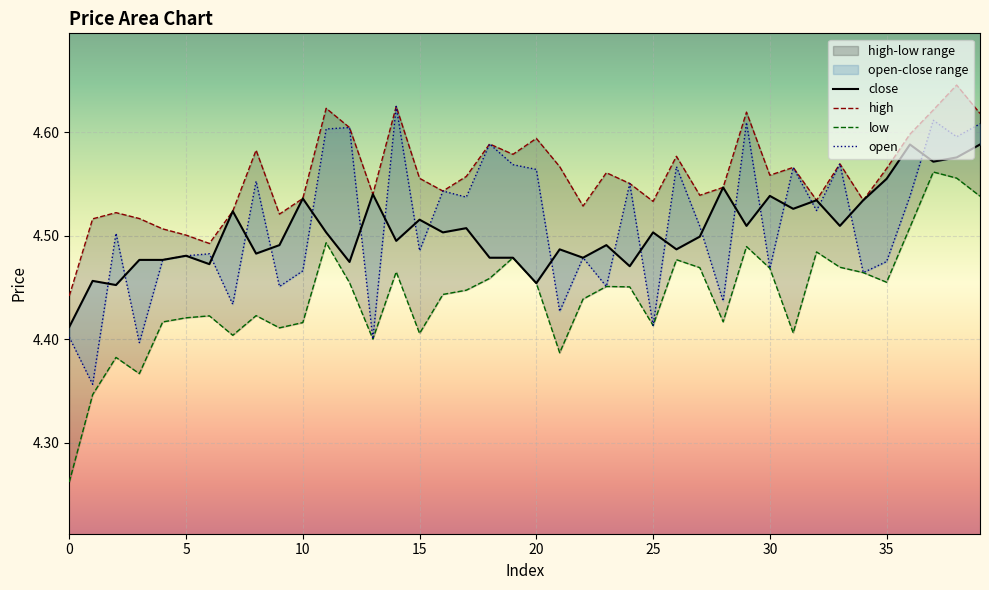

Reading left to right, what are all the values shown in this chart?

close: 4.4	4.5	4.5	4.5	4.5	4.5	4.5	4.5	4.5	4.5	4.5	4.5	4.5	4.5	4.5	4.5	4.5	4.5	4.5	4.5	4.5	4.5	4.5	4.5	4.5	4.5	4.5	4.5	4.5	4.5	4.5	4.5	4.5	4.5	4.5	4.6	4.6	4.6	4.6	4.6
high: 4.4	4.5	4.5	4.5	4.5	4.5	4.5	4.5	4.6	4.5	4.5	4.6	4.6	4.5	4.6	4.6	4.5	4.6	4.6	4.6	4.6	4.6	4.5	4.6	4.6	4.5	4.6	4.5	4.5	4.6	4.6	4.6	4.5	4.6	4.5	4.6	4.6	4.6	4.6	4.6
low: 4.3	4.3	4.4	4.4	4.4	4.4	4.4	4.4	4.4	4.4	4.4	4.5	4.5	4.4	4.5	4.4	4.4	4.4	4.5	4.5	4.5	4.4	4.4	4.5	4.5	4.4	4.5	4.5	4.4	4.5	4.5	4.4	4.5	4.5	4.5	4.5	4.5	4.6	4.6	4.5
open: 4.4	4.4	4.5	4.4	4.5	4.5	4.5	4.4	4.6	4.5	4.5	4.6	4.6	4.4	4.6	4.5	4.5	4.5	4.6	4.6	4.6	4.4	4.5	4.5	4.6	4.4	4.6	4.5	4.4	4.6	4.5	4.6	4.5	4.6	4.5	4.5	4.5	4.6	4.6	4.6